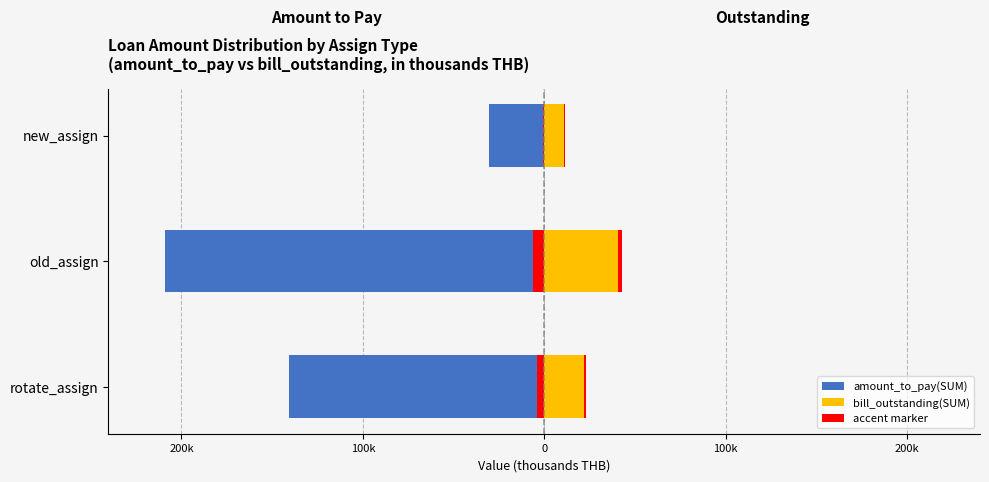

True or false: accent_left has a value of -10.1 at old_assign.

False